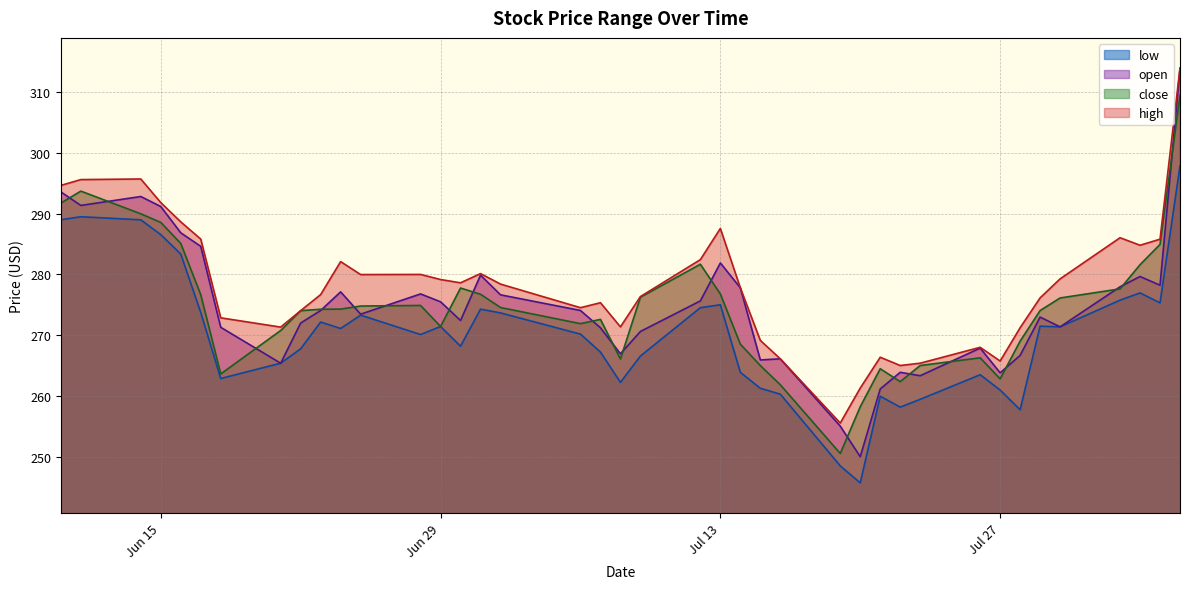

In close, how many points are higher than both neighbors (excluding endpoints)?

7